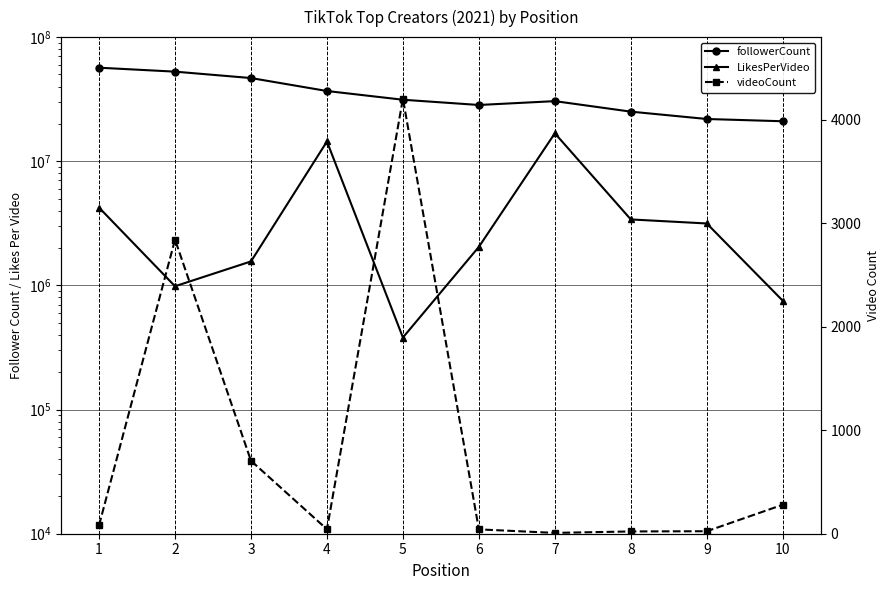

Does the chart display data point markers on the line(s)?

Yes